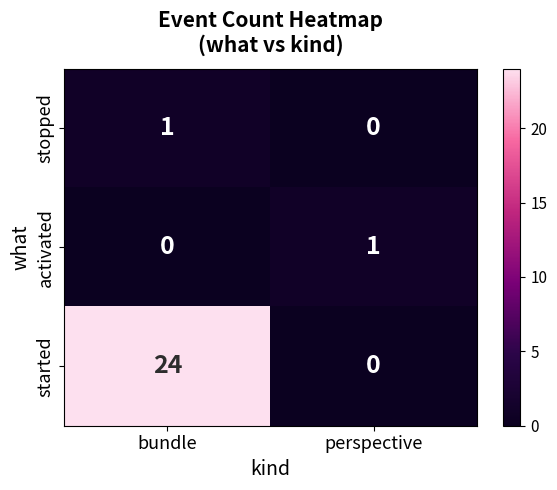

What is the total value across all series at bundle?

25